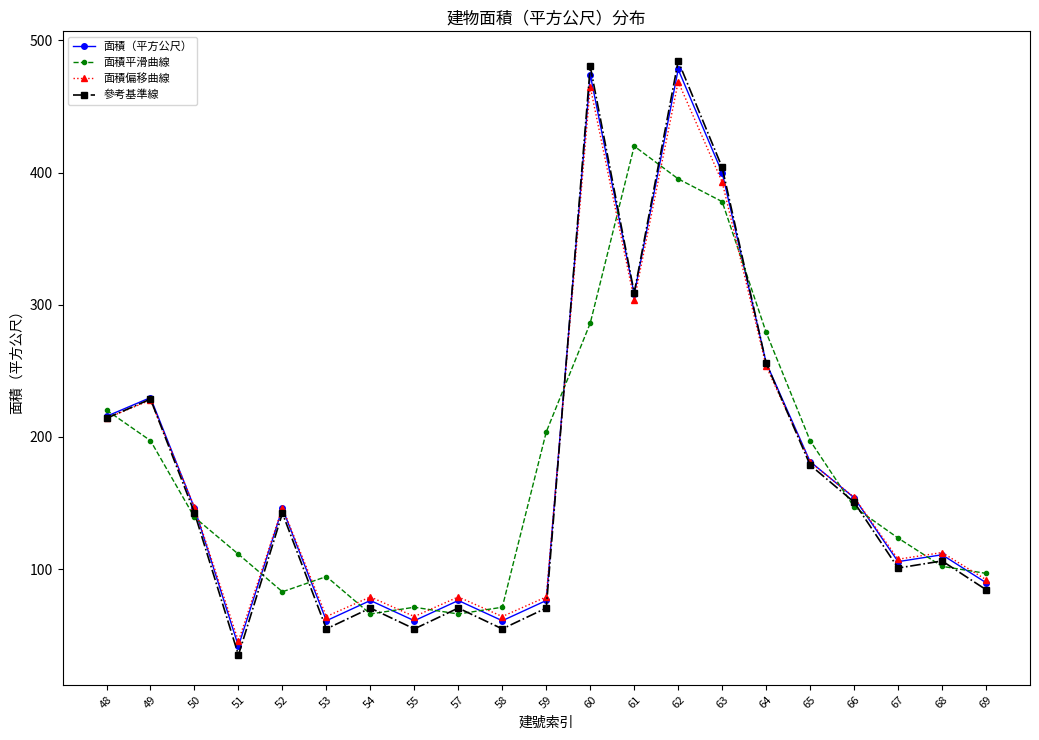

The 面積偏移曲線 series shows 318.4 at 65. True or false?

False